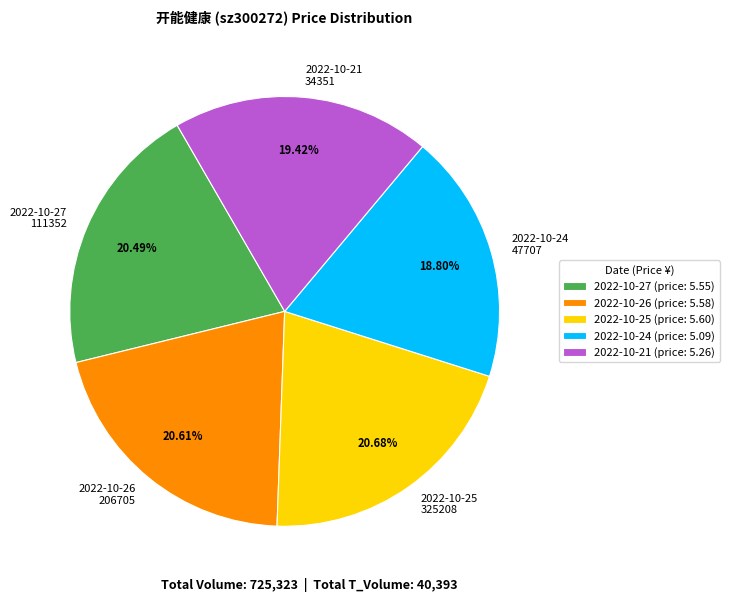

Does 2022-10-26 206705 account for over 50% of the chart?

No